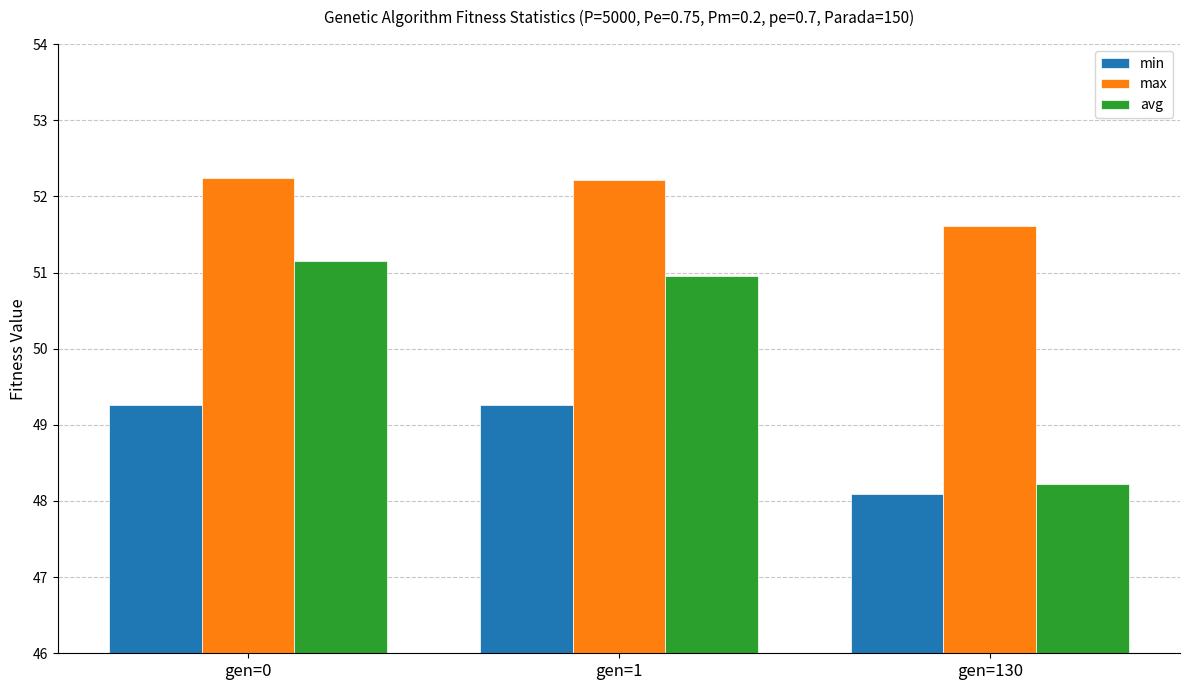

What value does the avg series have at gen=0?

51.2